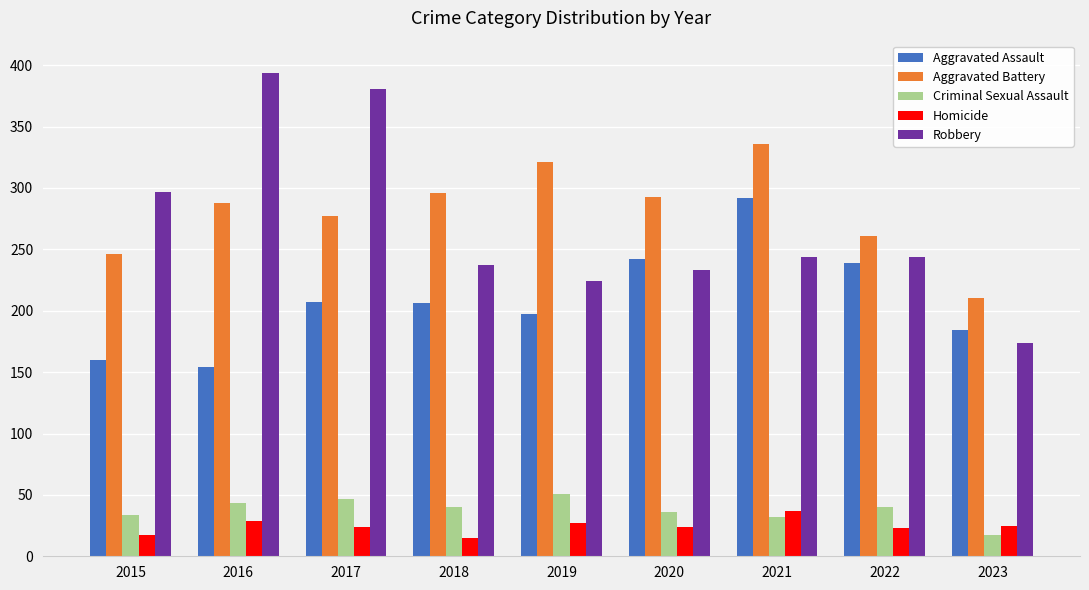

What is the difference between the maximum and second lowest values in the Robbery series?

170